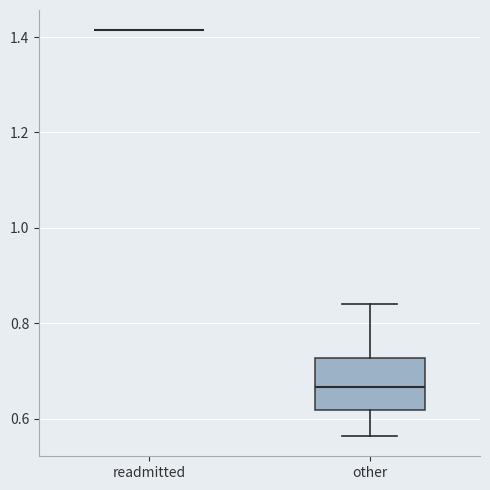

Which box is the tallest, from its lower edge to its upper edge?

other